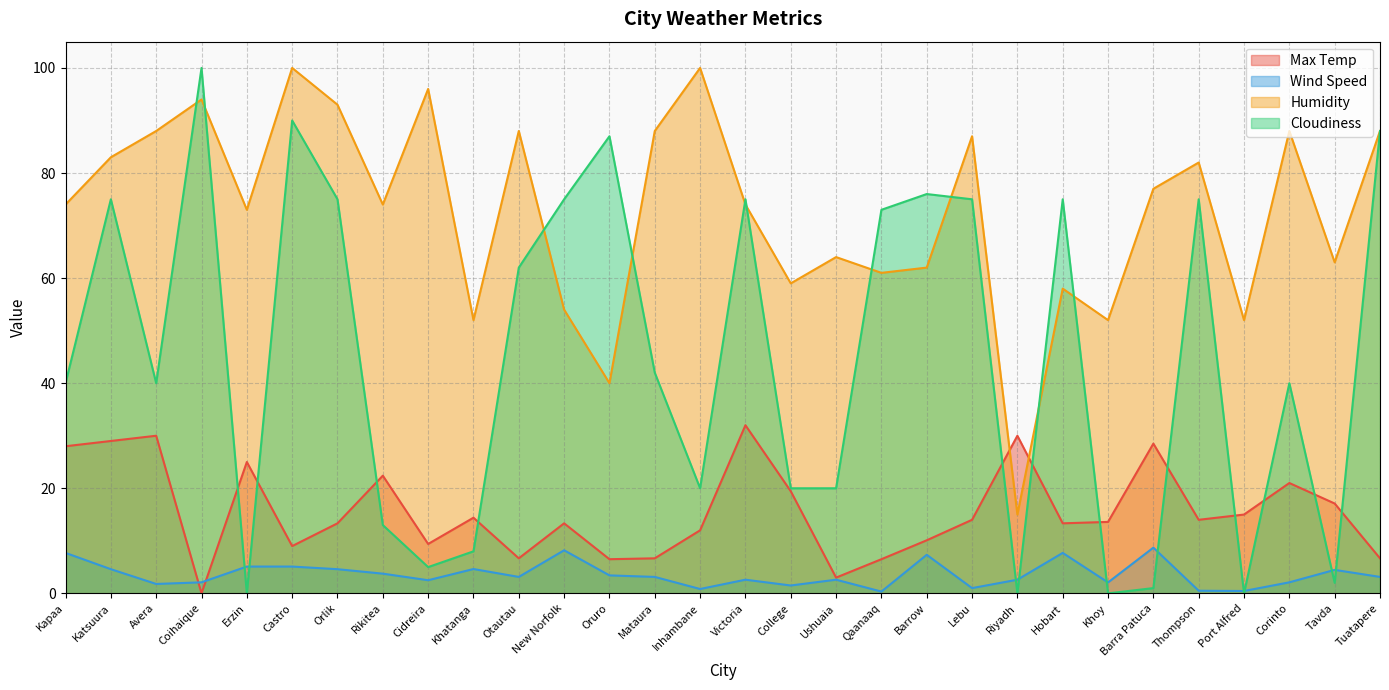

Rank the series by their average value, from lowest to highest.

Wind Speed, Max Temp, Cloudiness, Humidity